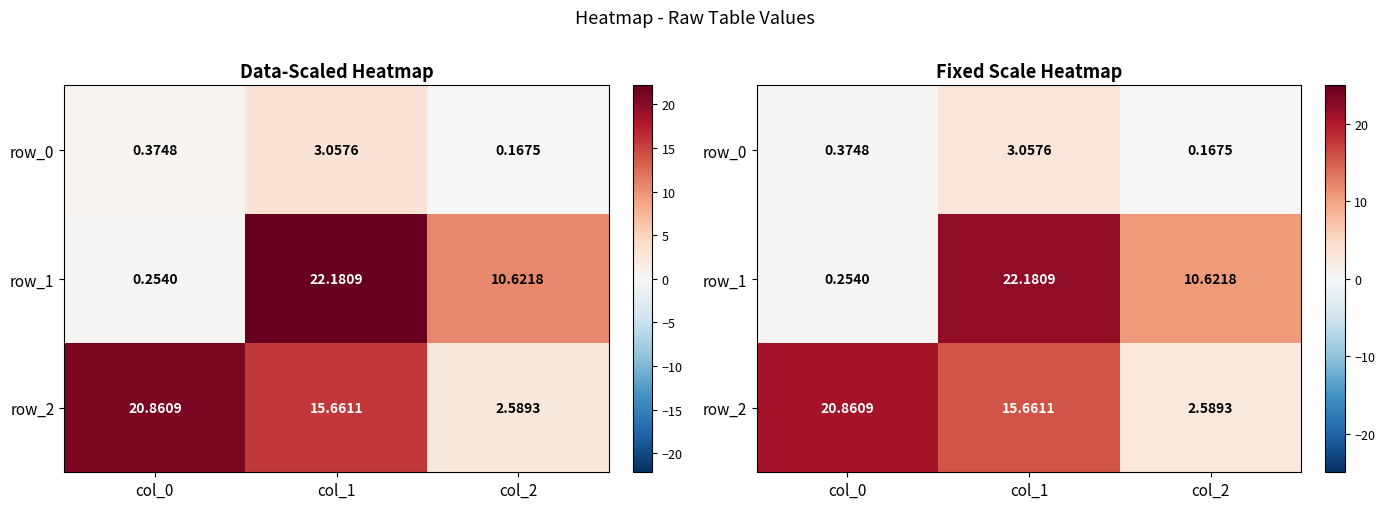

Which series has the largest range (max minus min)?

row_1